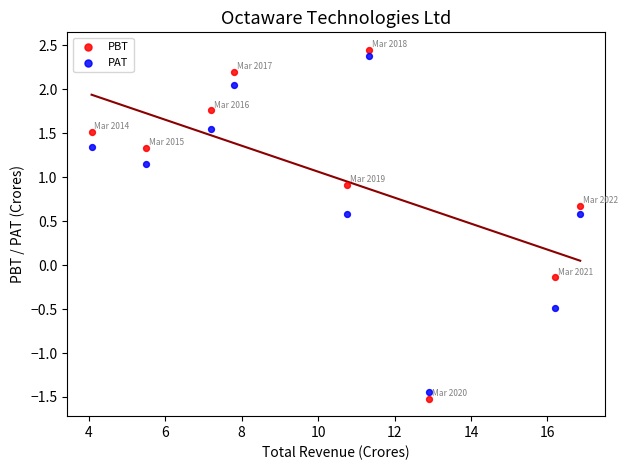

What is the X range (max minus min) for the scatter plot?

12.8